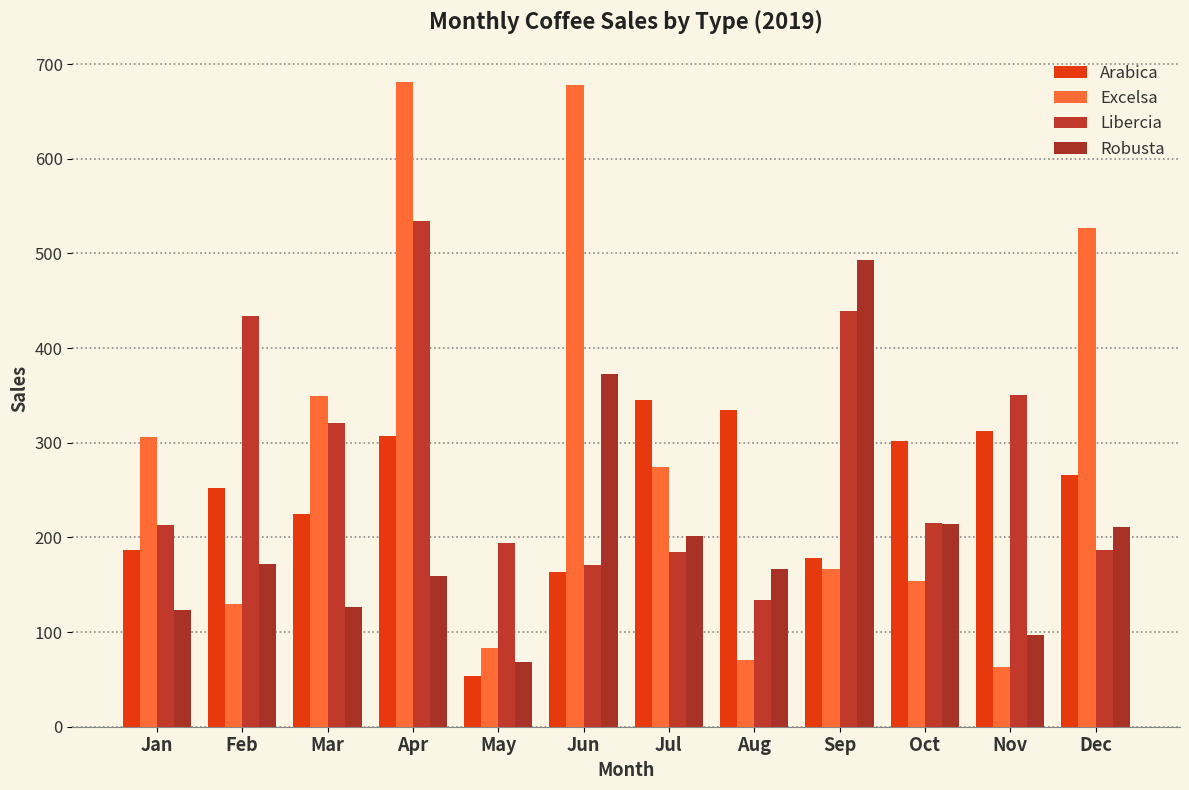

Is the value of Arabica at Feb greater than the value of Libercia at Oct?

Yes